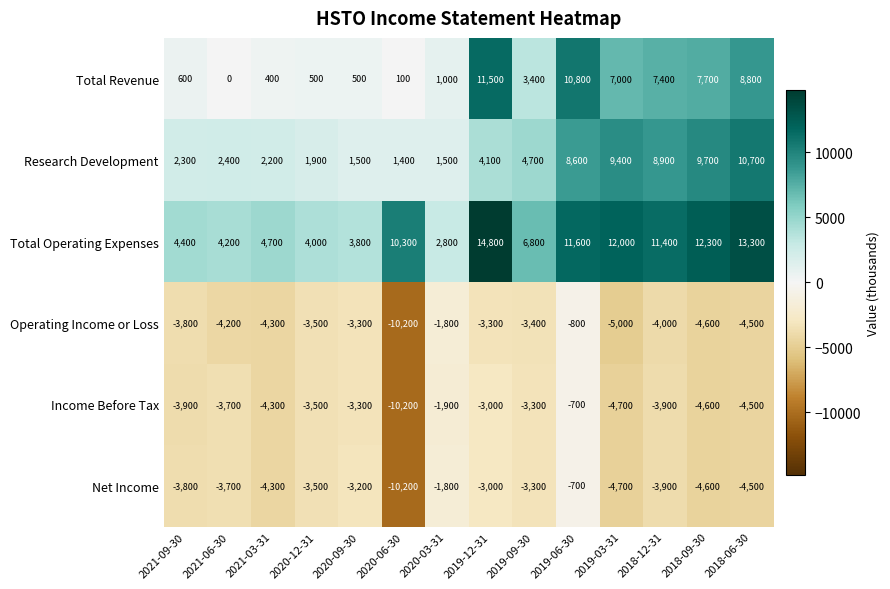

Which series has the largest range (max minus min)?

Total Operating Expenses